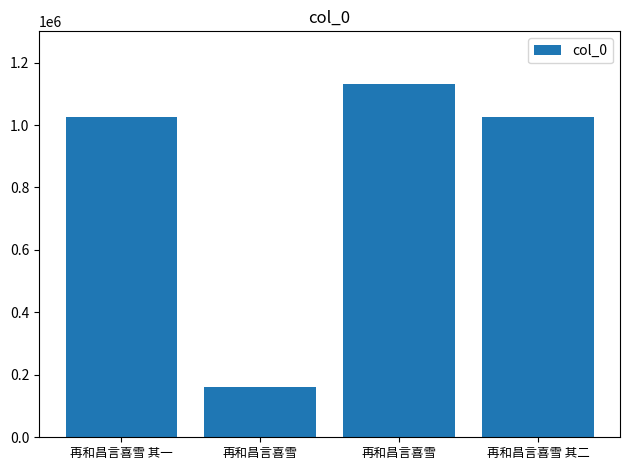

True or false: the data shows 1131029 at 再和昌言喜雪.

True